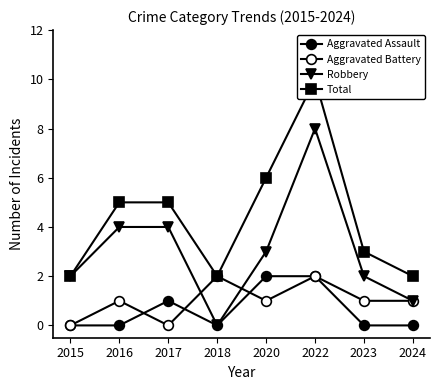

What is the difference between the Robbery values at 2016 and 2023?

2